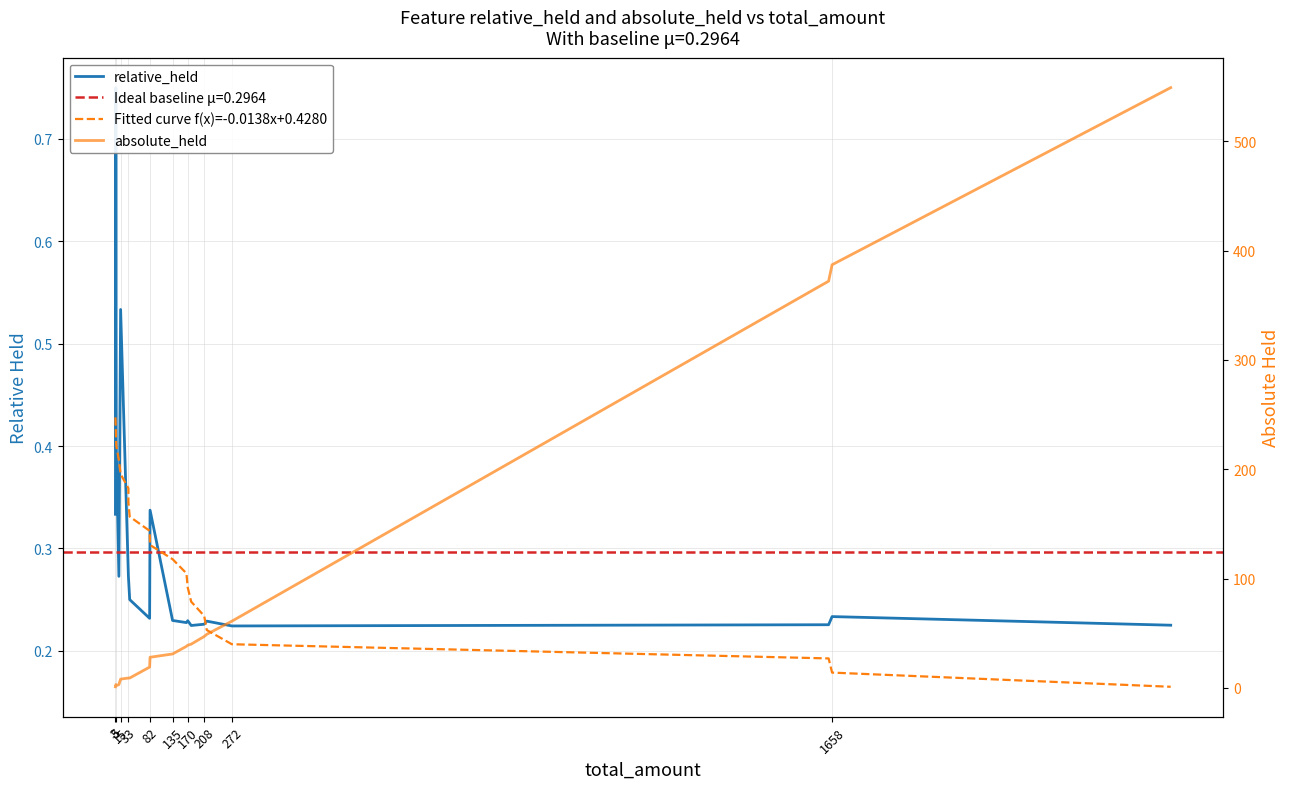

What is the value of the Fitted curve f(x)=-0.0138x+0.4280 point at the 5th from the left?

0.4